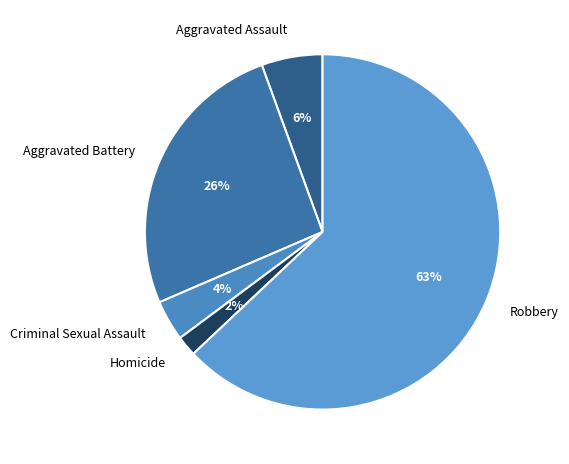

What percentage is the Criminal Sexual Assault slice, to the nearest percent?

4%